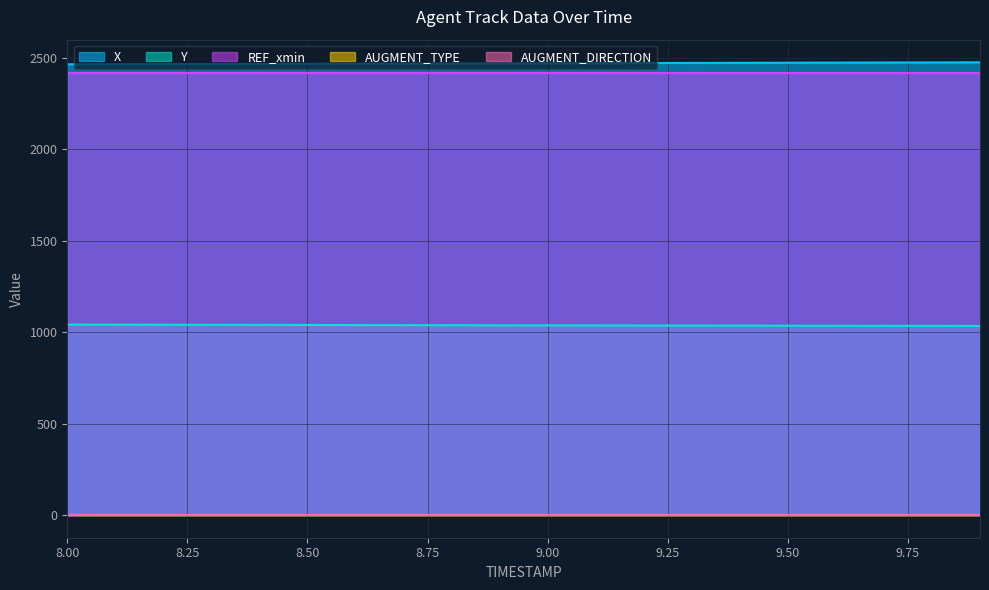

What is the label of the 3rd point from the left?

8.2